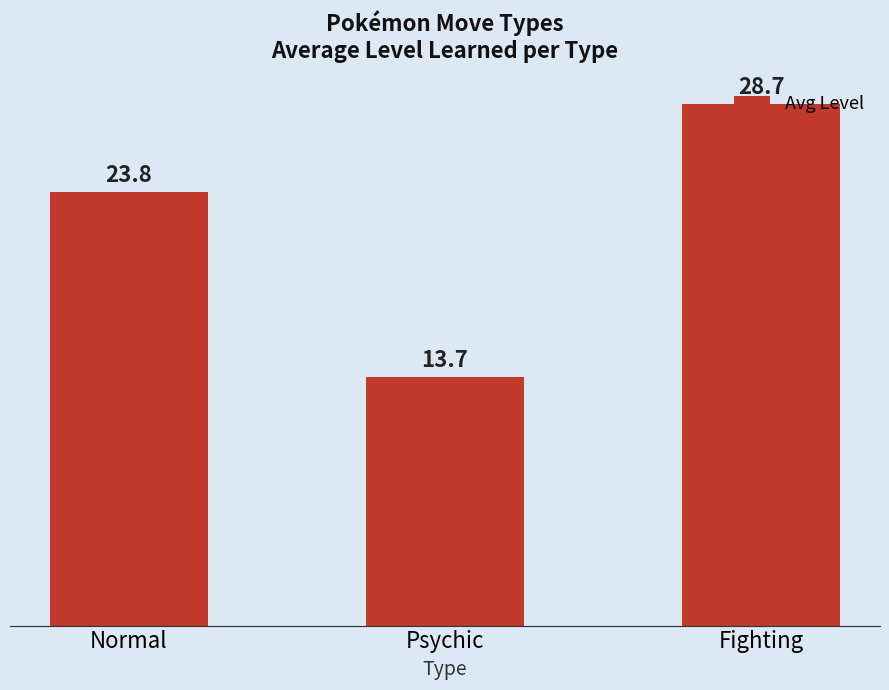

Reading left to right, extract all data points from this chart.

23.8	13.7	28.7